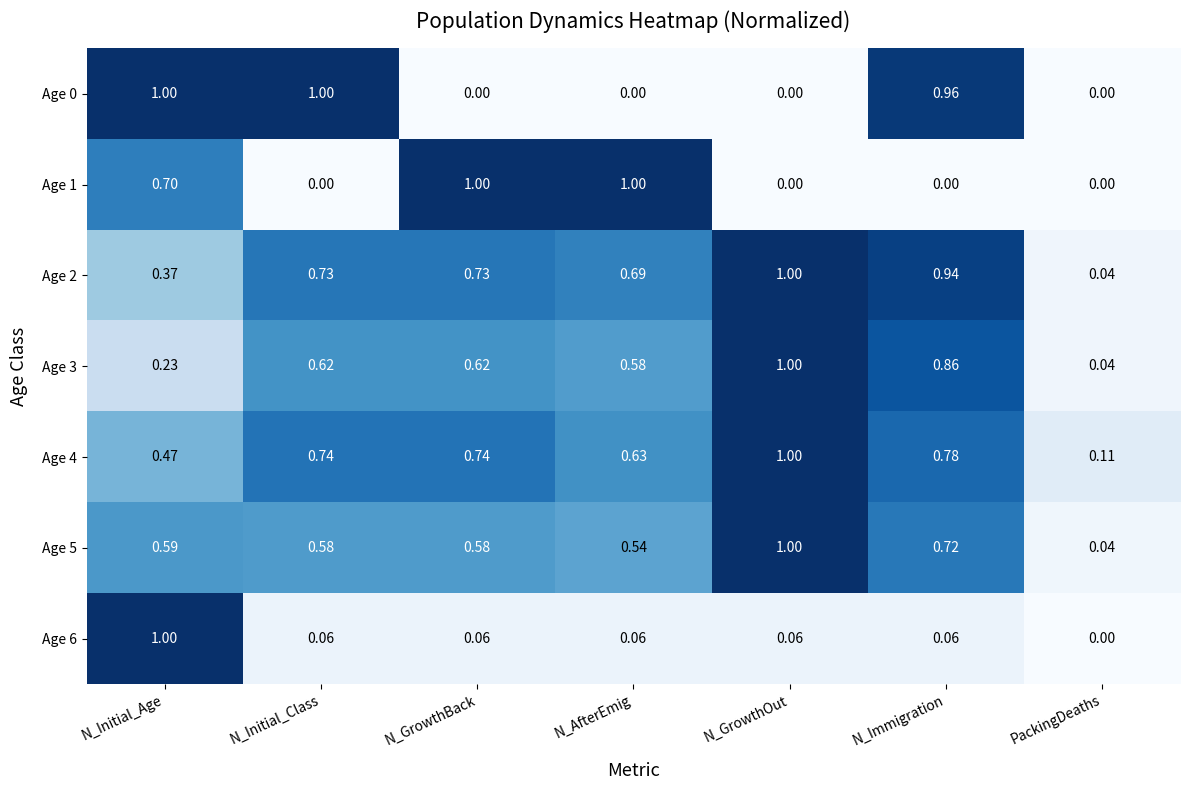

Is the value of Age 5 at N_GrowthBack greater than the value of Age 3 at N_GrowthOut?

No